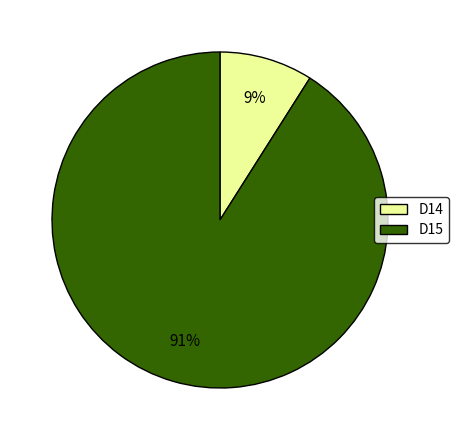

Which category has the smallest portion of the pie?

D14